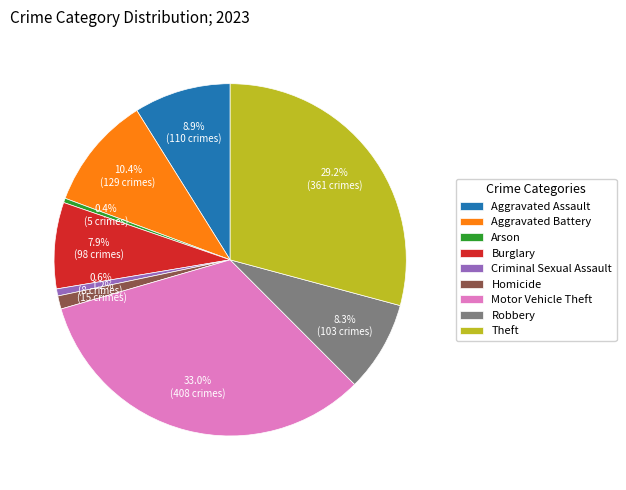

To the nearest percent, what is the difference between the largest and smallest slice percentages?

33%